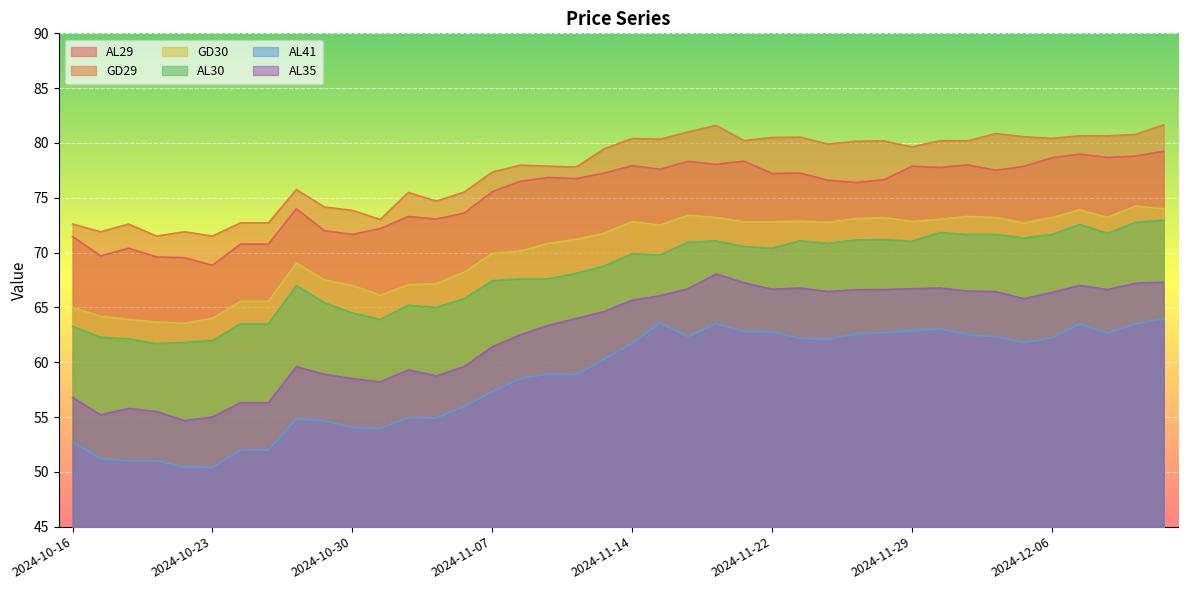

What value does the GD29 series have at 2024-11-07?

77.3